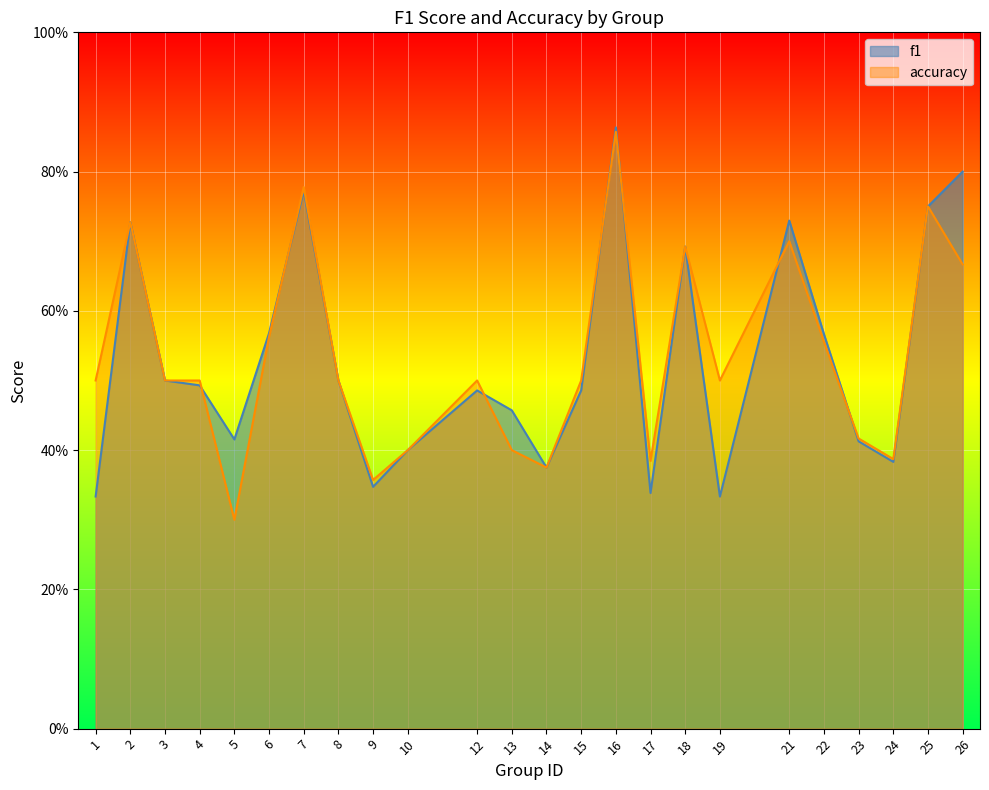

How many interior local valleys does the f1 series have?

6